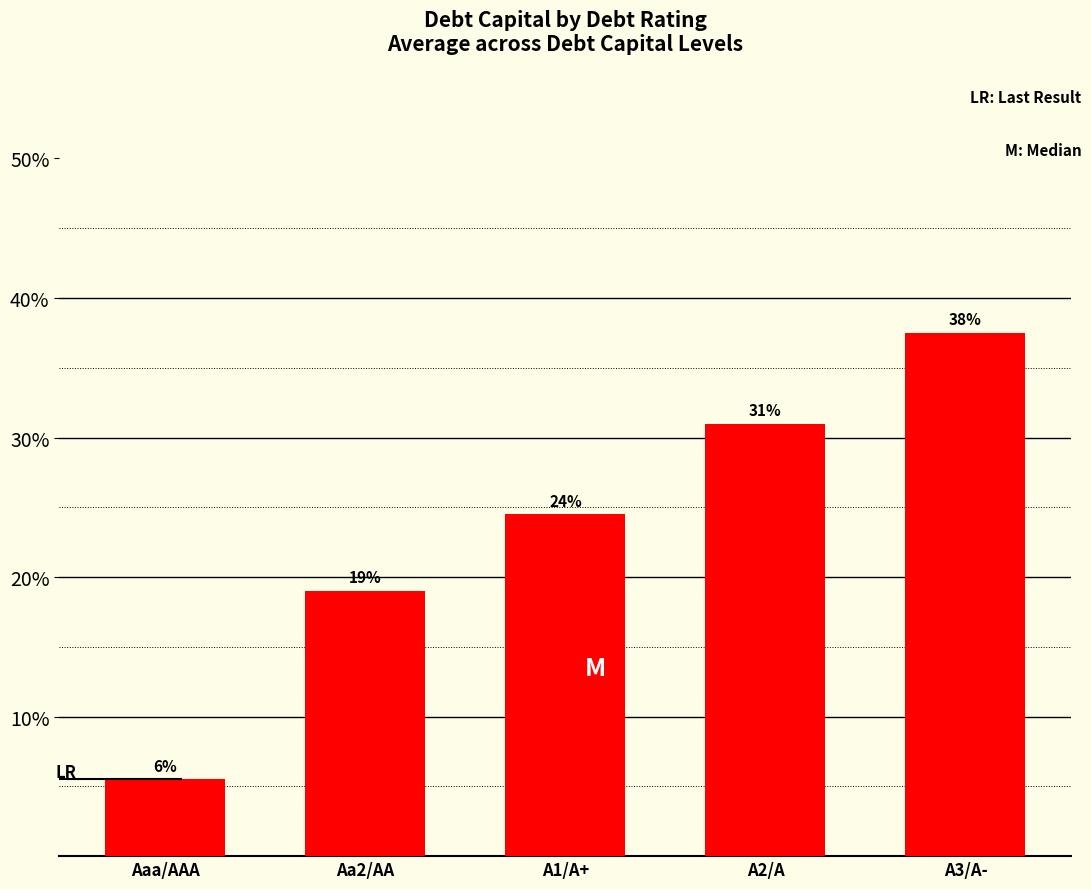

What is the change in value from Aaa/AAA to A2/A?

+0.3